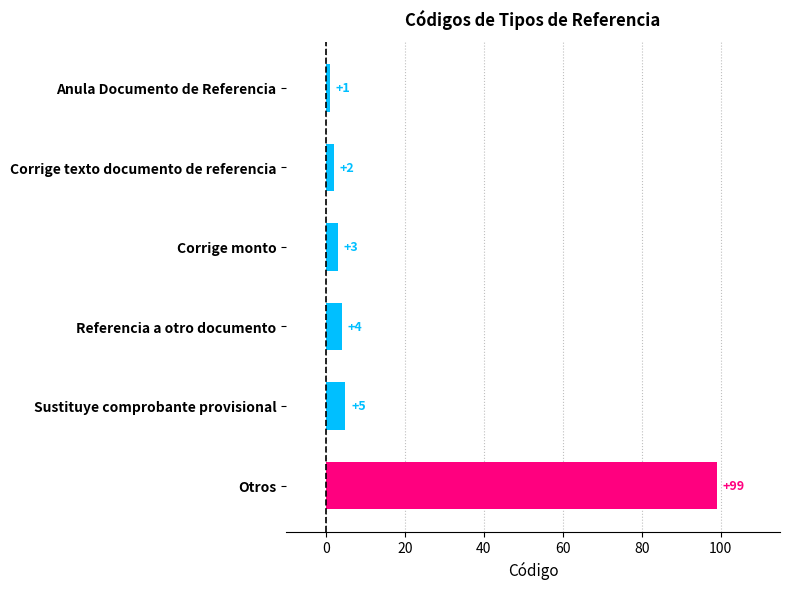

Is it true that the value at Referencia a otro documento is 4?

True